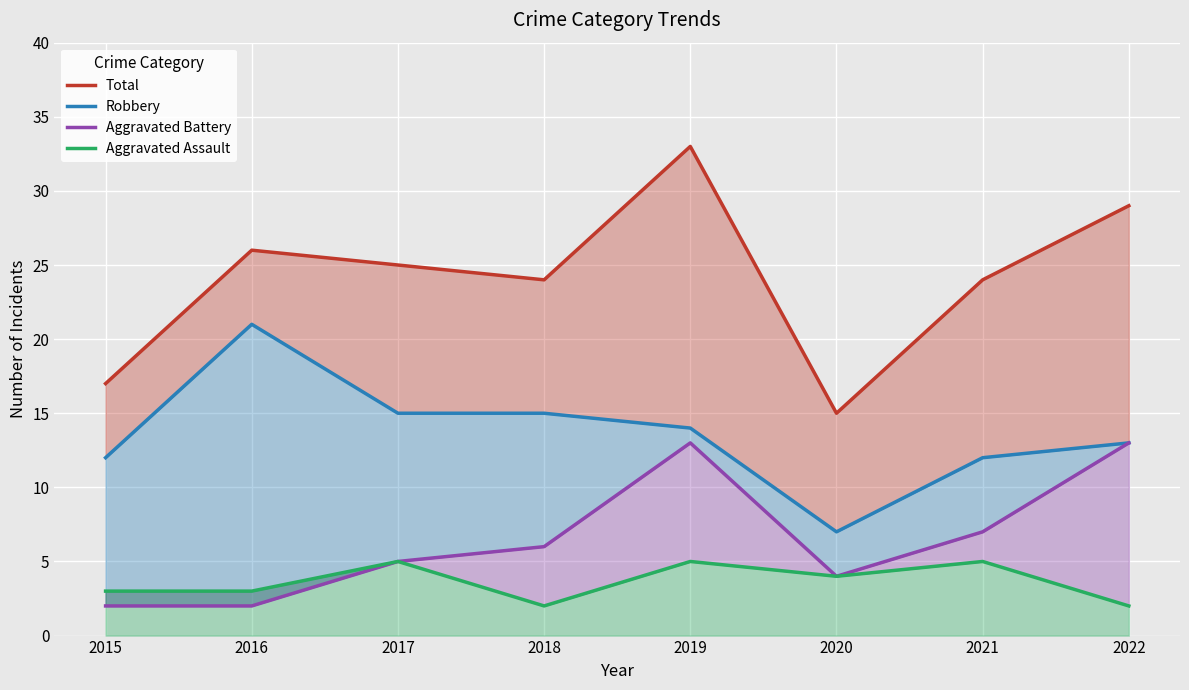

At which label does Total first exceed 25?

2016